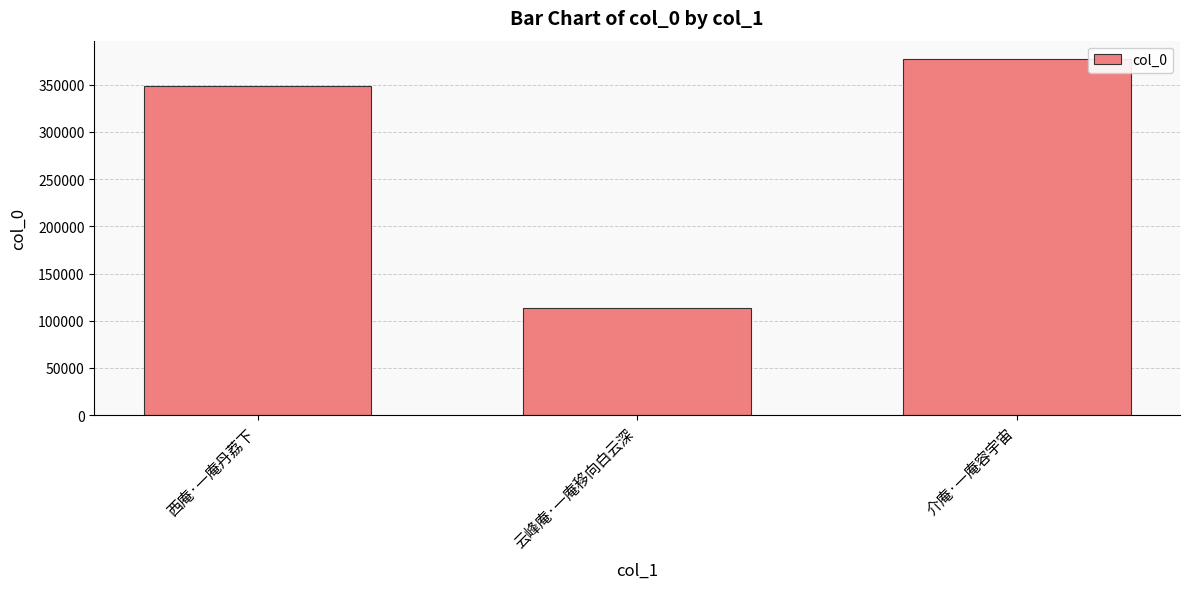

Rank the categories by value from highest to lowest.

介庵·一庵容宇宙, 西庵·一庵丹荔下, 云峰庵·一庵移向白云深